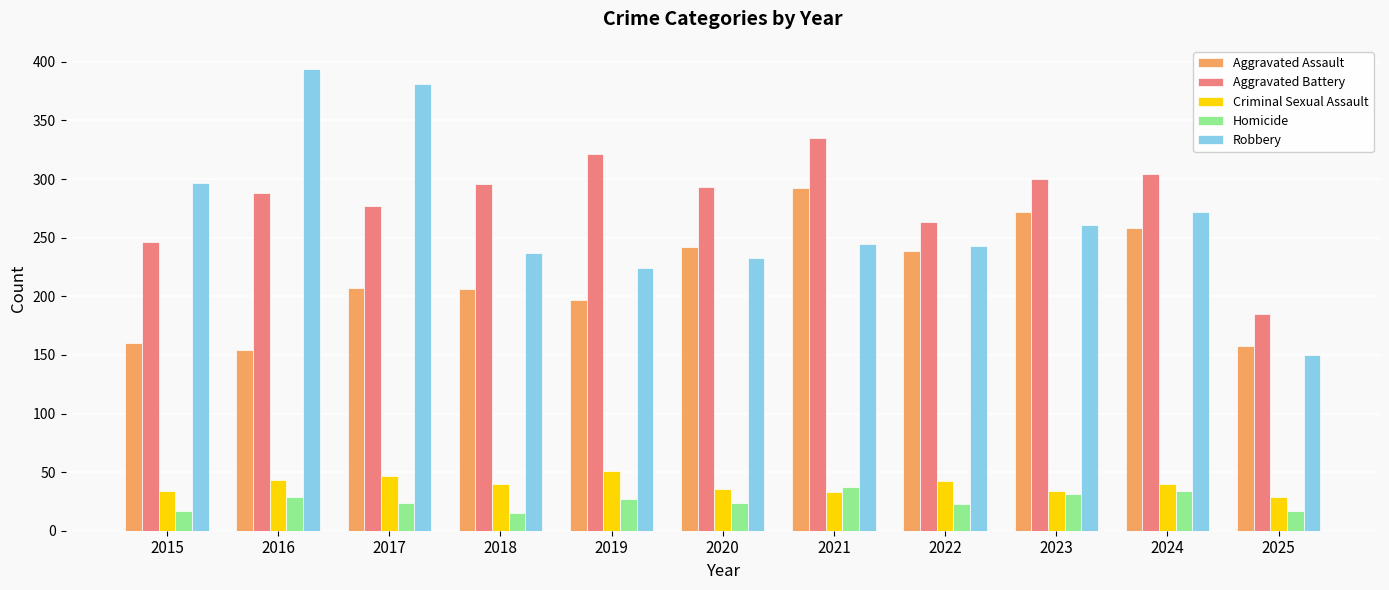

Between 2023 and 2025, which series saw the biggest shift?

Aggravated Battery